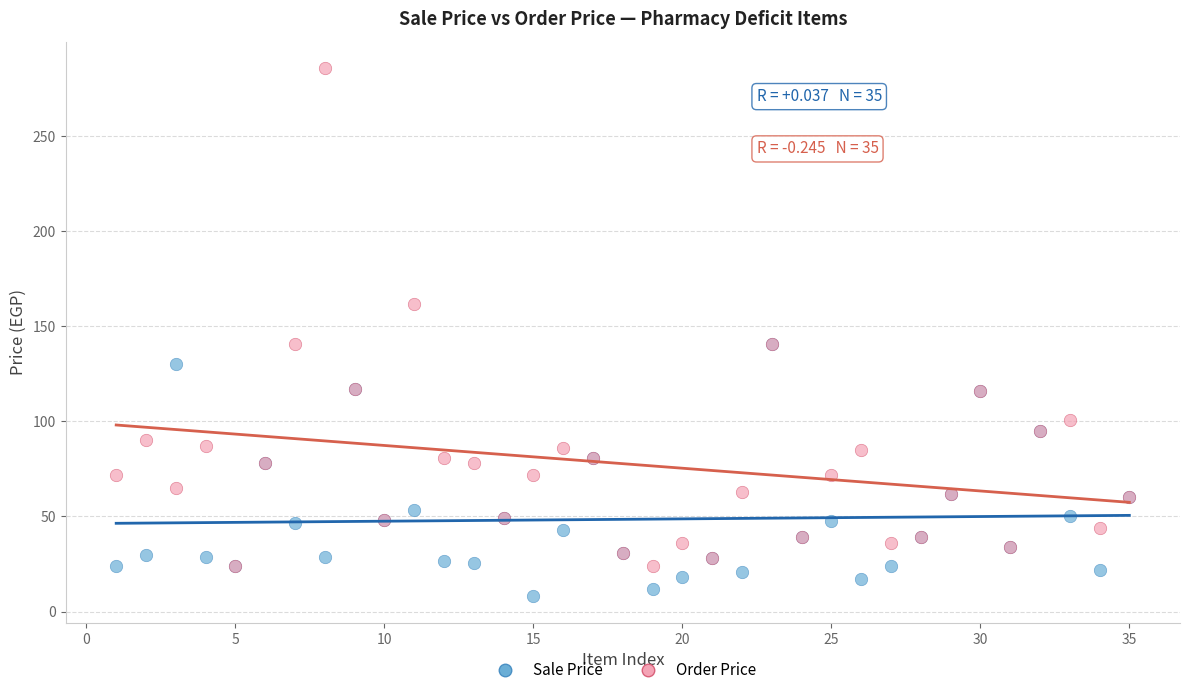

In the Order Price series, what Y value is closest to 155?

162.0